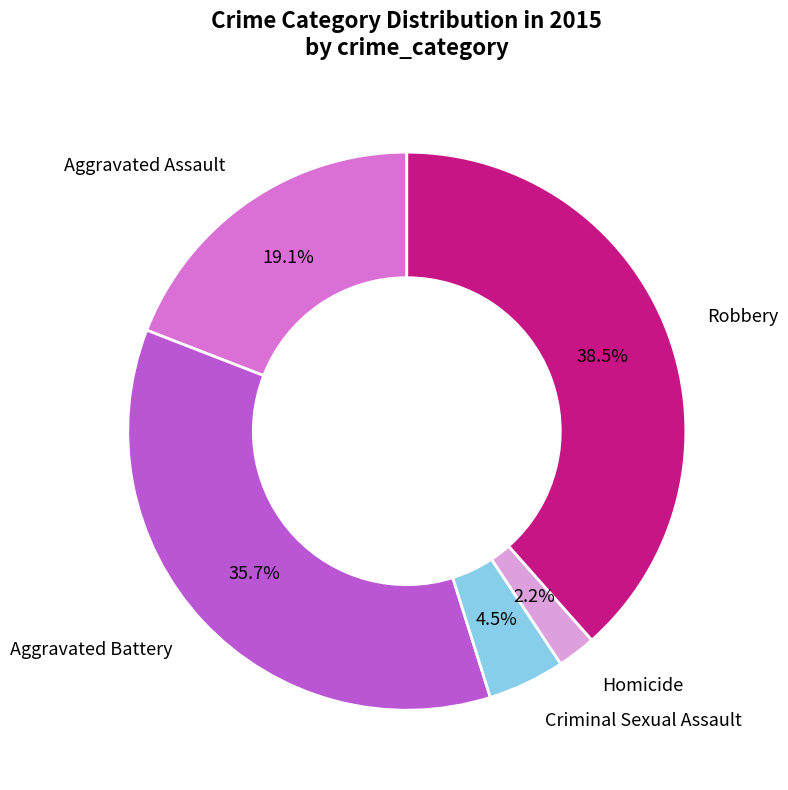

Is there a majority slice in this chart?

No